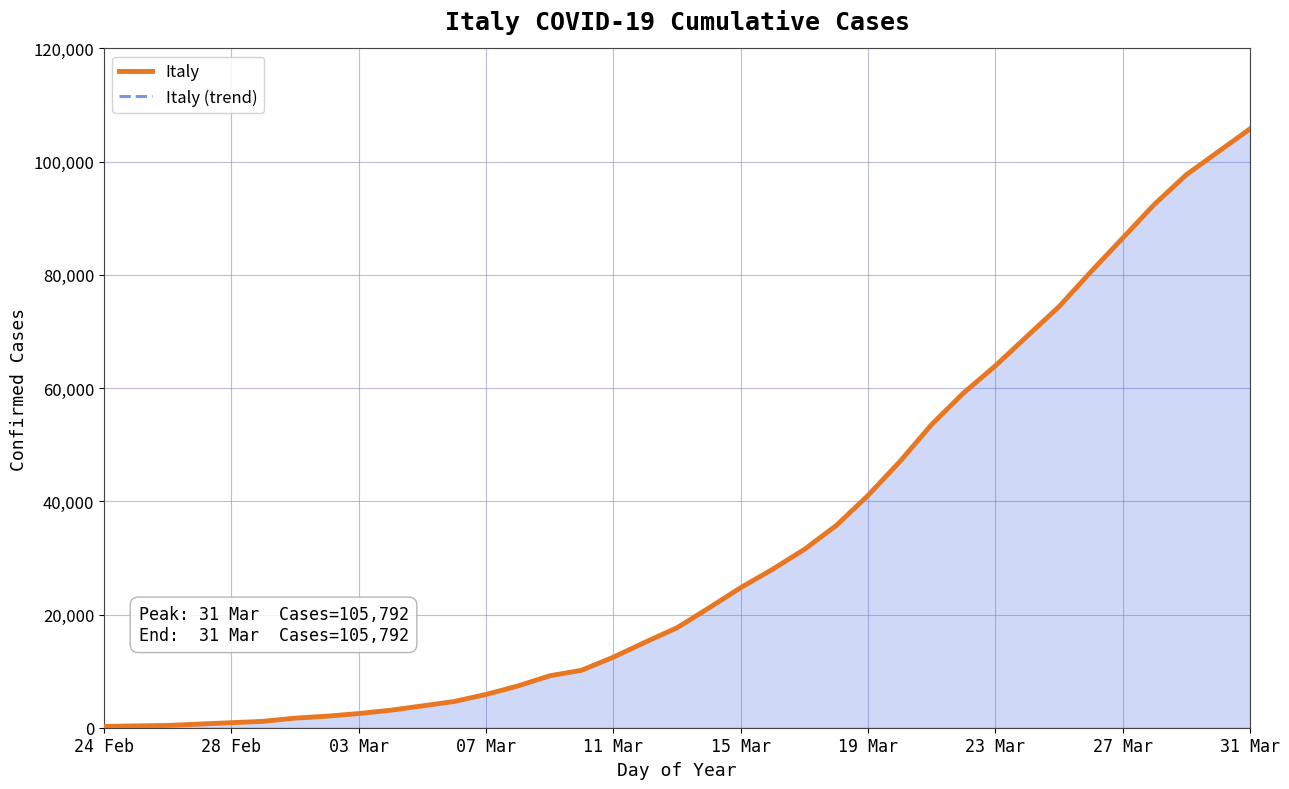

Between 11 Mar and 03 Mar, which is larger?

11 Mar